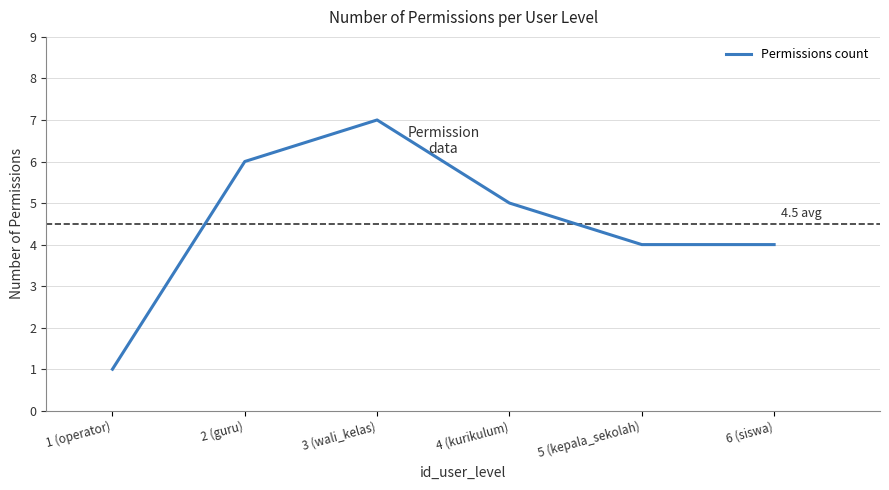

The chart shows a value of 1 at 1 (operator). True or false?

True